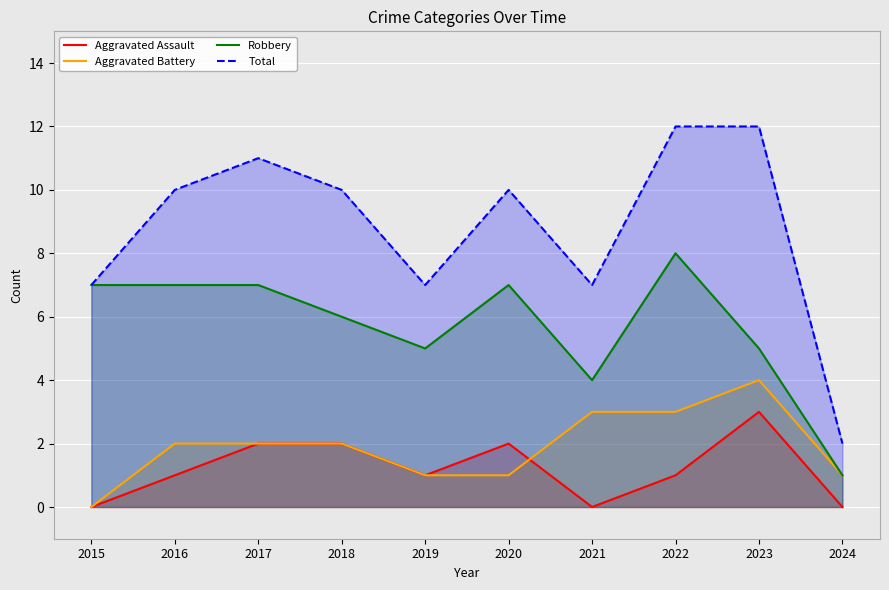

How many lines are shown in the chart?

4